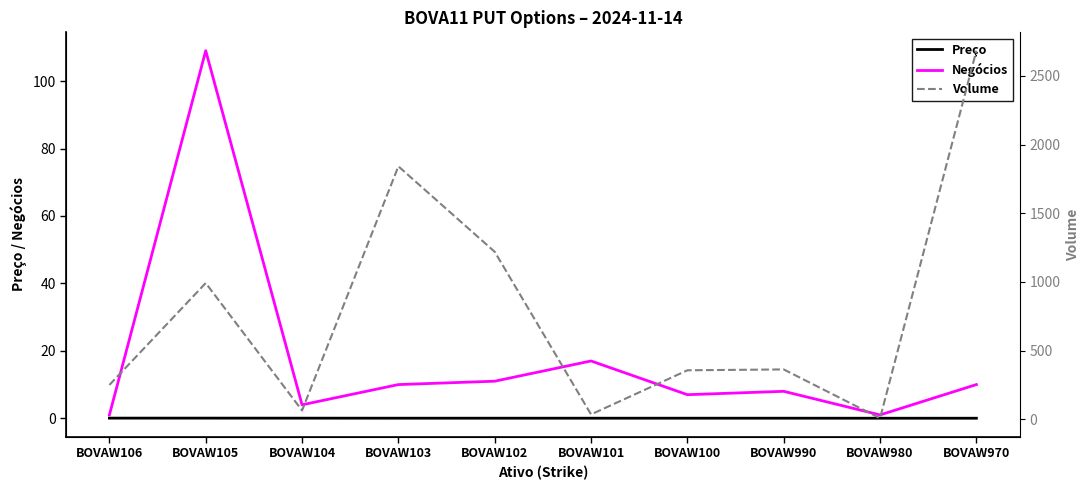

Reading left to right, transcribe all the data shown in this chart.

Preço: 0.1	0.1	0.0	0.0	0.0	0.0	0.0	0.0	0.0	0.0
Negócios: 1.0	109.0	4.0	10.0	11.0	17.0	7.0	8.0	1.0	10.0
Volume: 250.0	992.0	64.0	1842.0	1219.6	35.4	356.7	363.0	7.6	2684.0